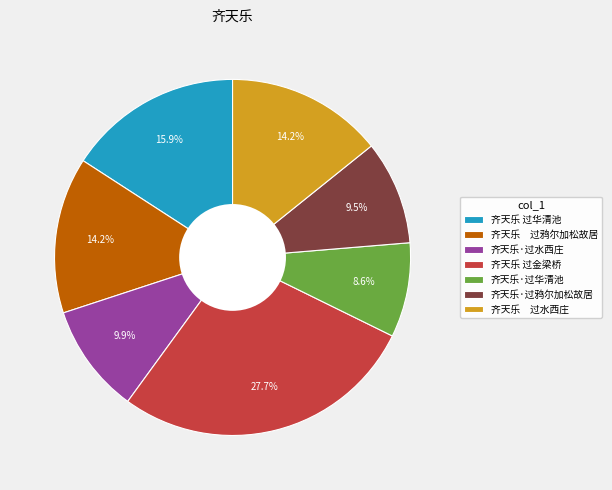

What is the smallest slice in the pie chart?

齐天乐·过华清池